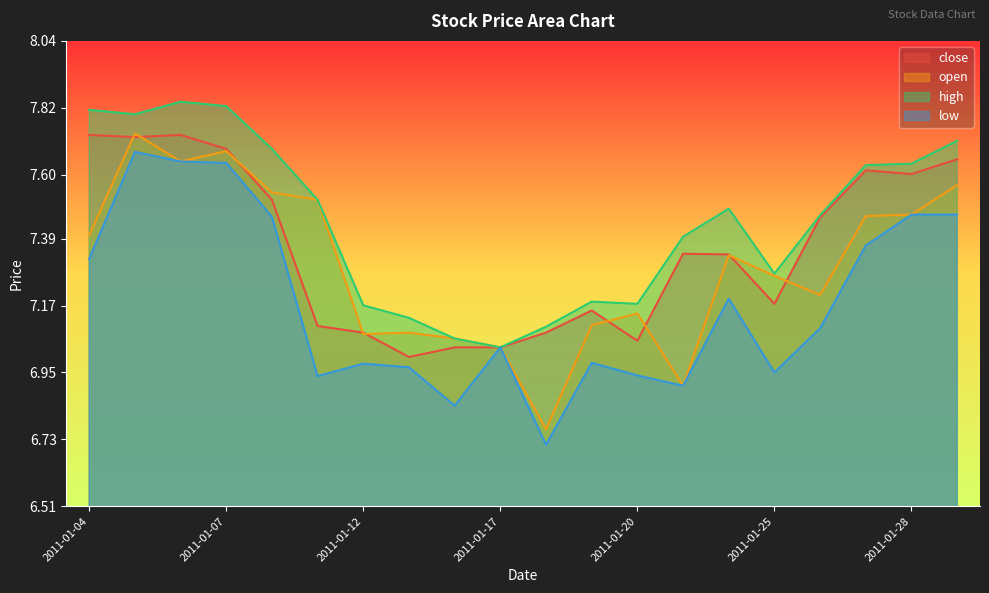

True or false: open has a value of 7.1 at 2011-01-12.

True